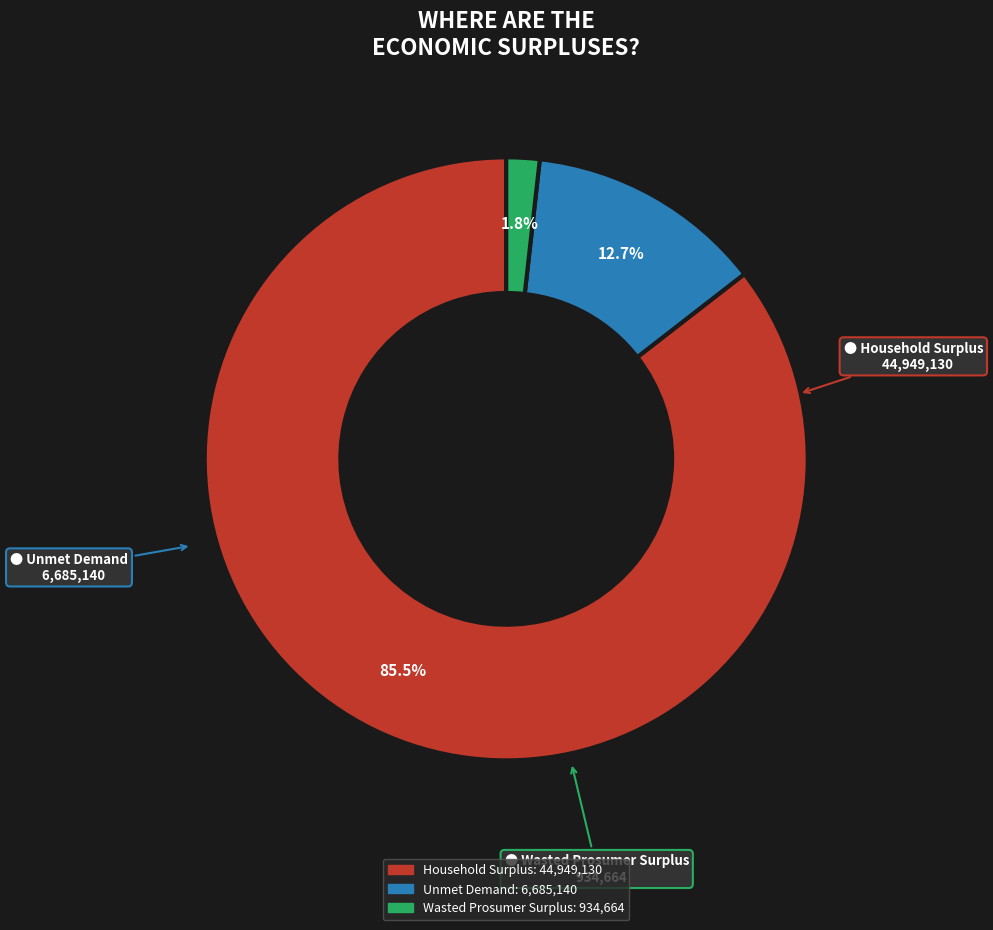

Does Household Surplus represent more than half of the total?

Yes